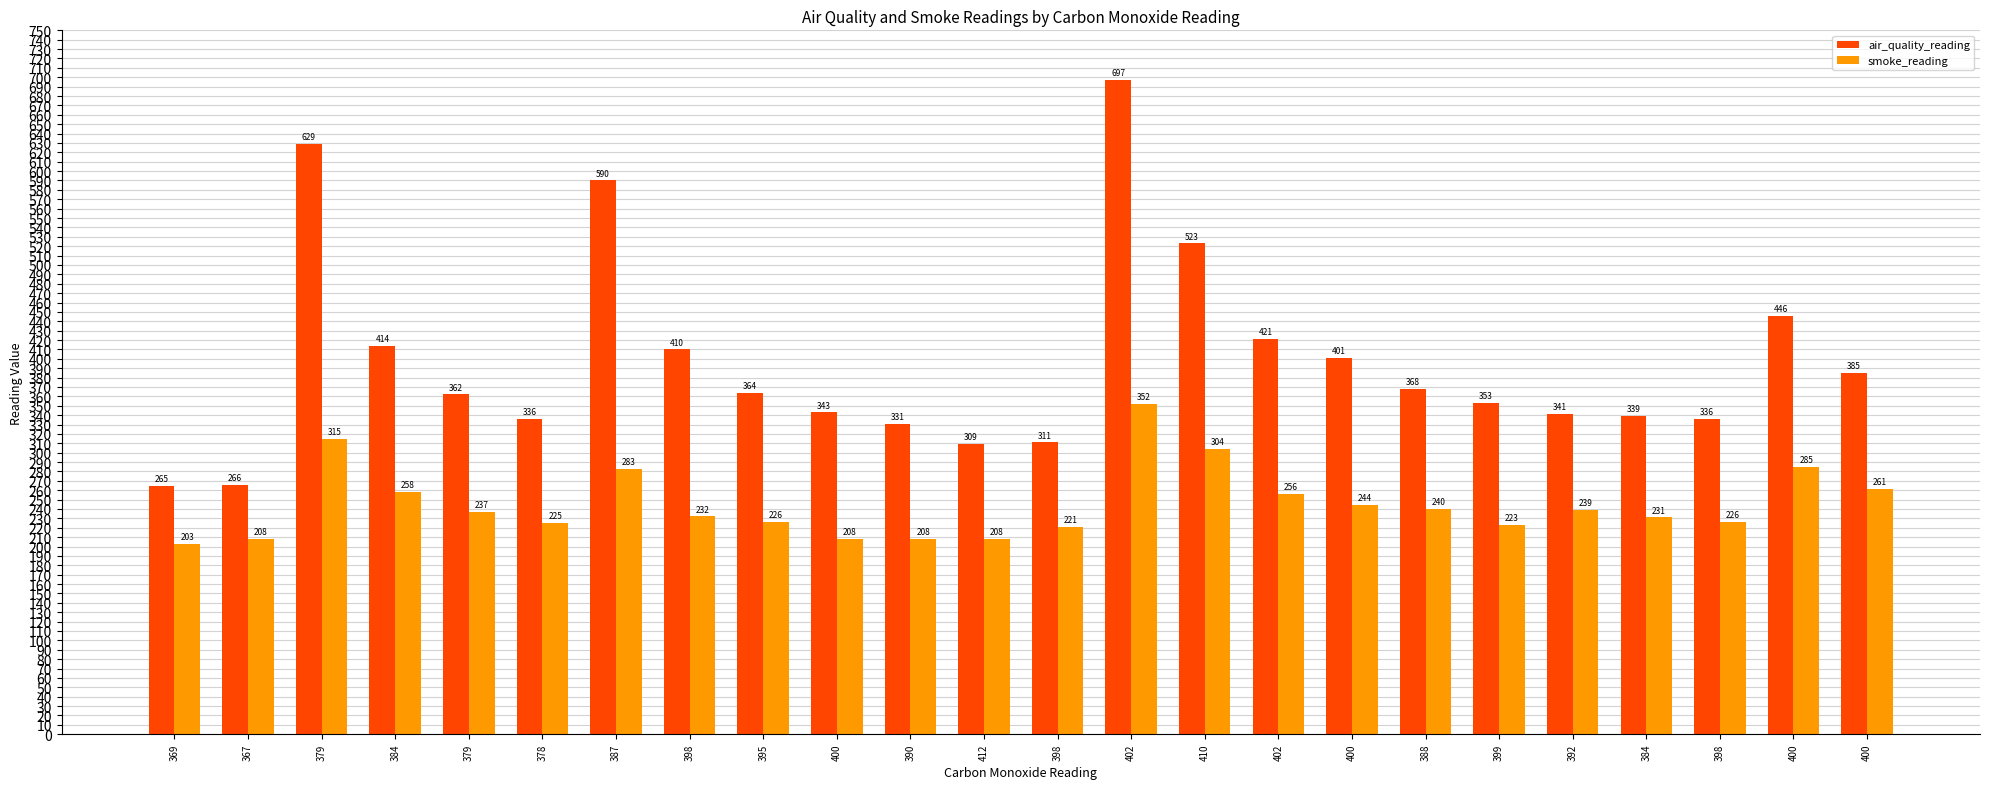

At 367, list the series in order from smallest to largest.

smoke_reading, air_quality_reading